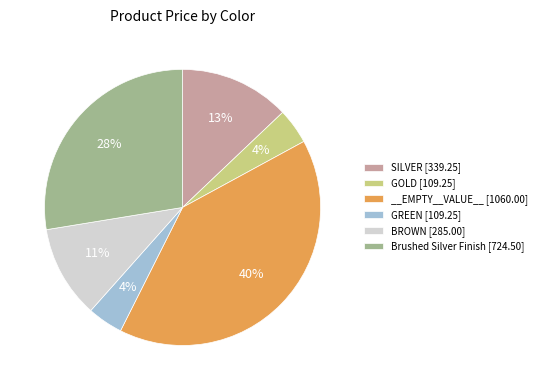

True or false: __EMPTY__VALUE__ accounts for 53% of the total.

False